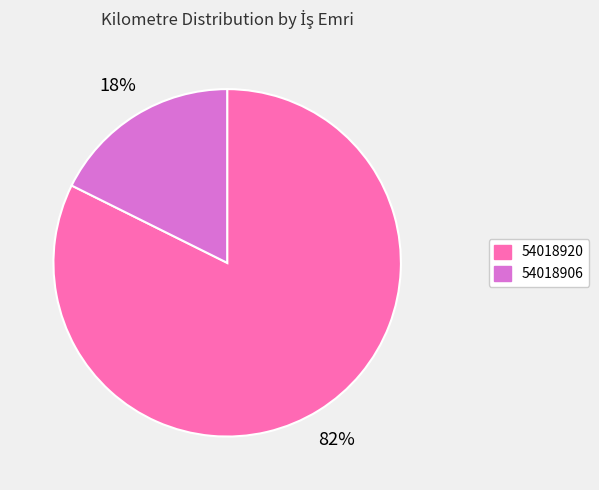

Is the sum of 54018920 and 54018906 greater than half?

Yes